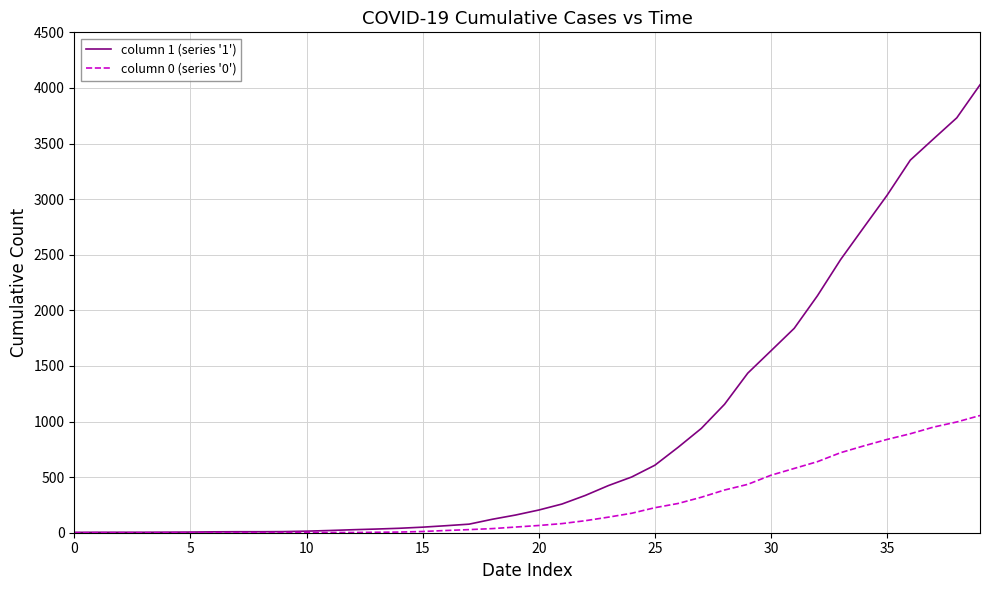

List the series in order of their overall mean, highest first.

column 1 (series '1'), column 0 (series '0')